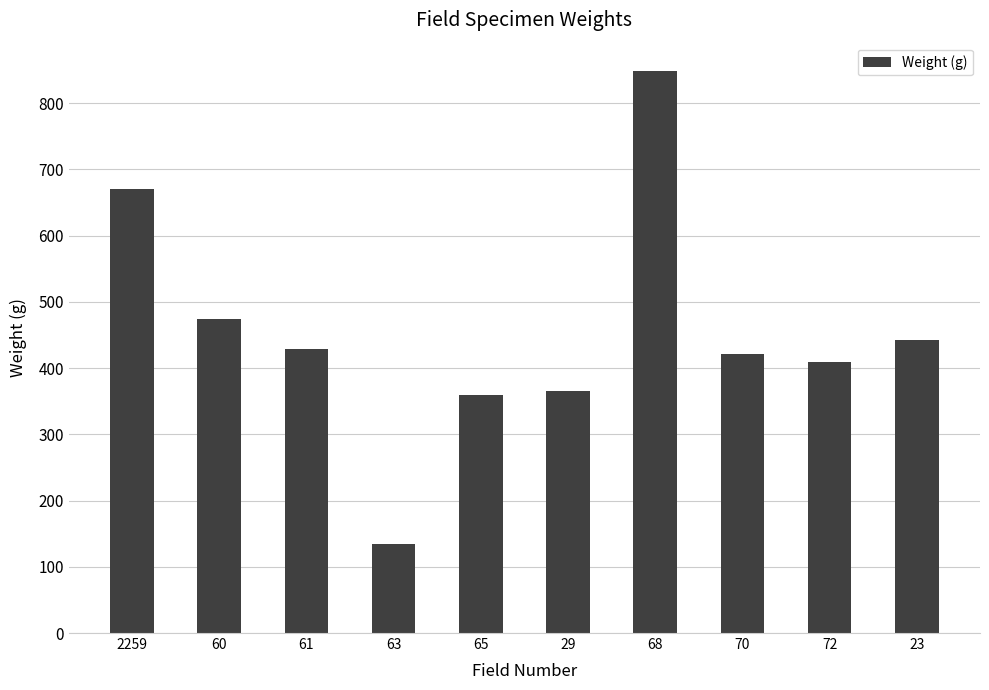

Read the value at 60.

473.7